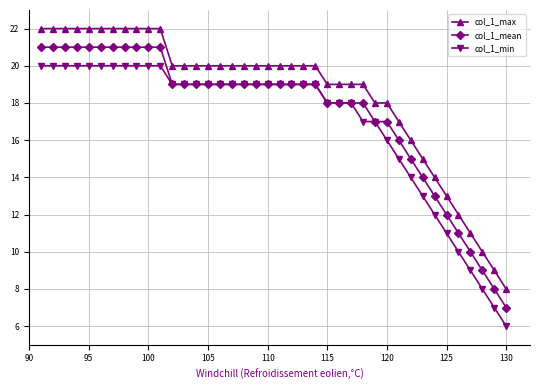

Which series has the largest total across all categories?

col_1_max